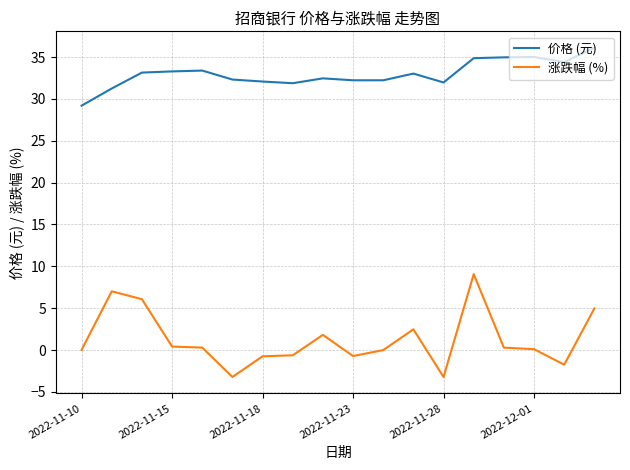

True or false: 涨跌幅 (%) and 价格 (元) intersect in this chart.

False